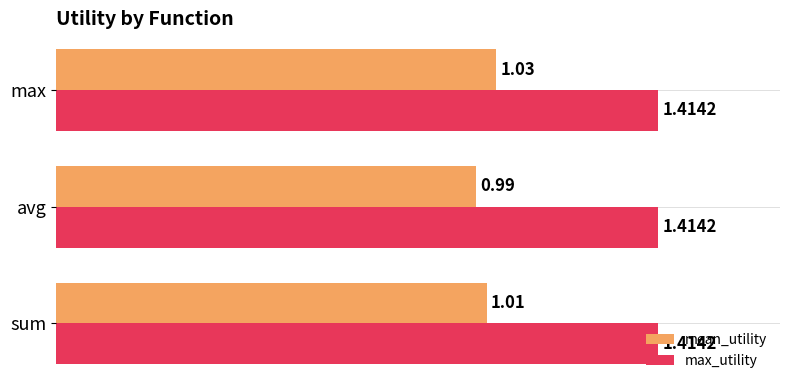

Which series has the largest range (max minus min)?

mean_utility